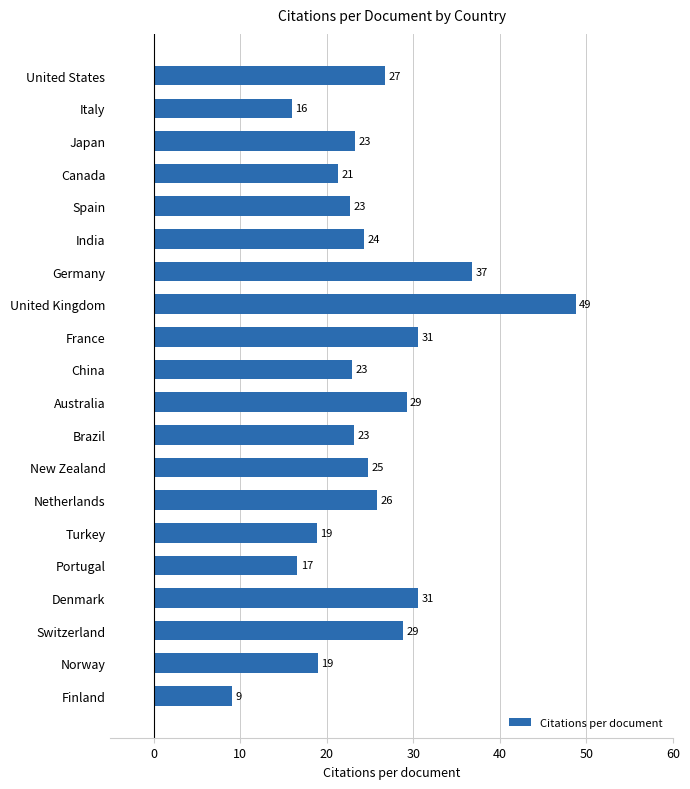

What is the greatest value displayed?

48.8